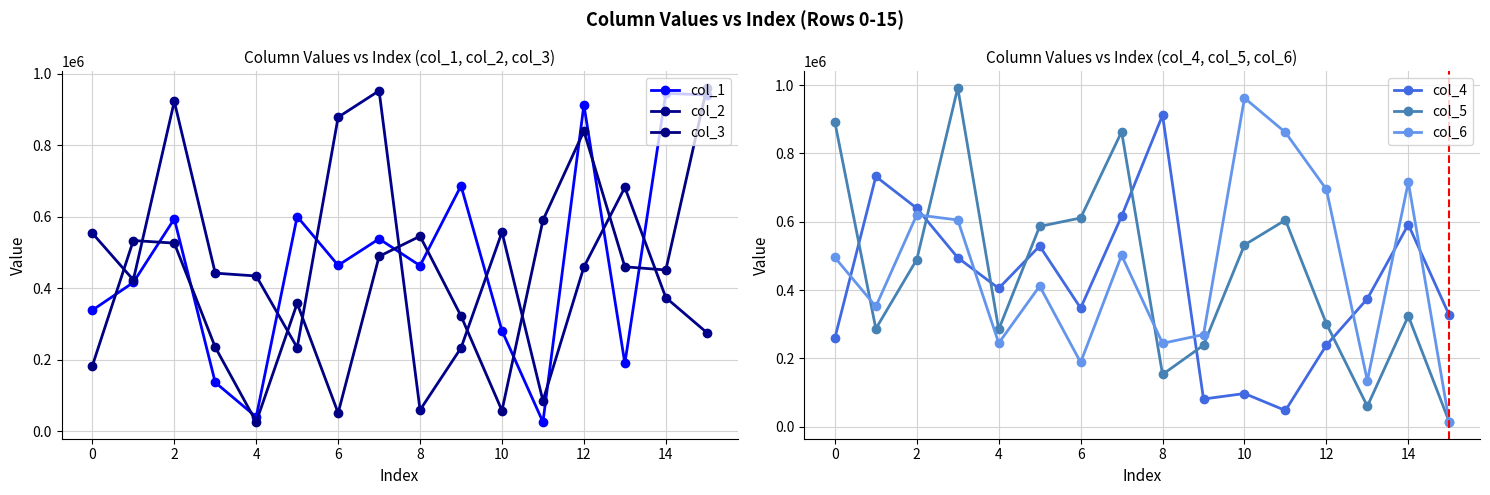

How many categories are shown in the chart?

16